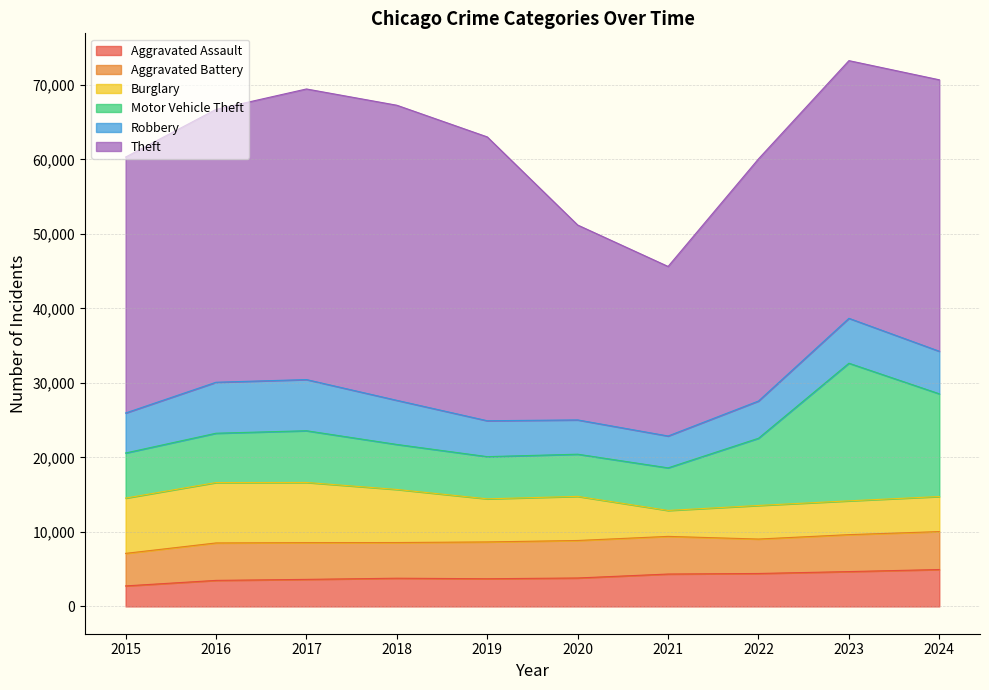

What is the total value across all series at 2018?

67272